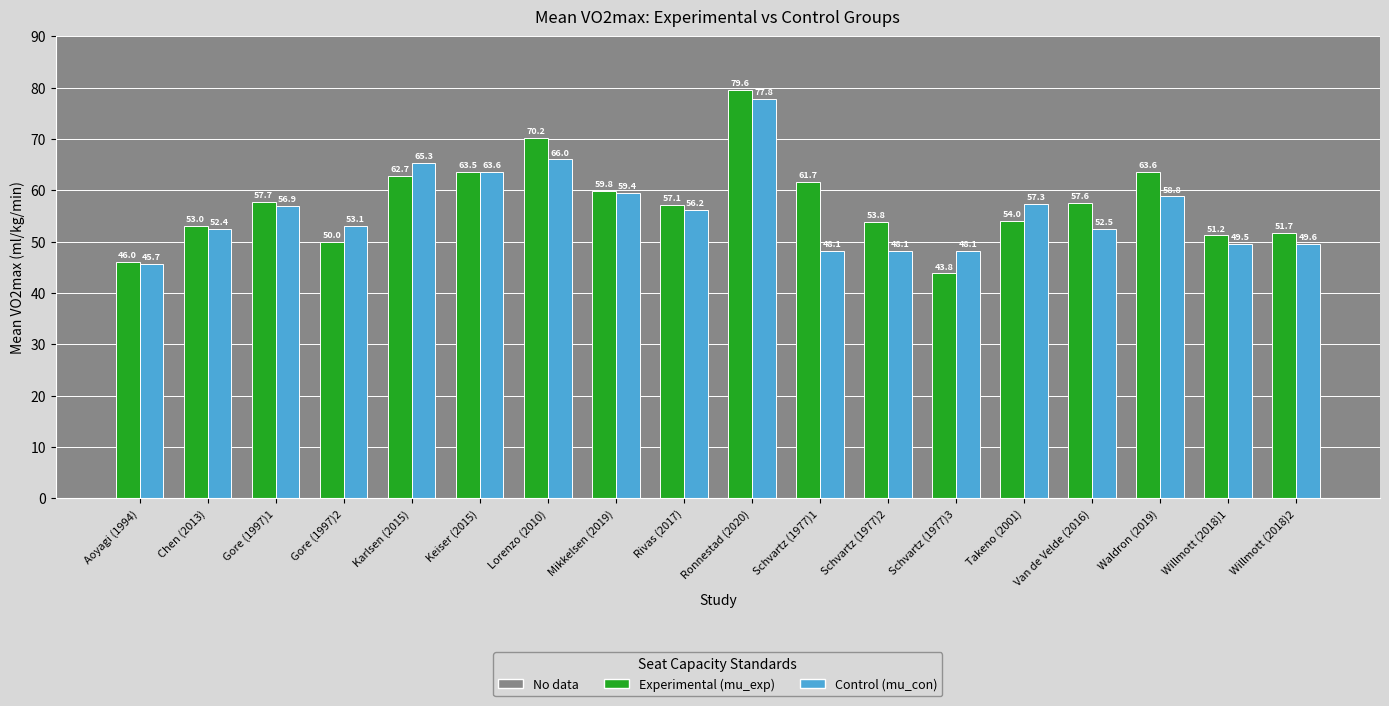

Reading left to right, list all the values displayed in this chart.

Experimental (mu_exp): Aoyagi (1994)=46.0	Chen (2013)=53.0	Gore (1997)1=57.7	Gore (1997)2=50.0	Karlsen (2015)=62.7	Keiser (2015)=63.5	Lorenzo (2010)=70.2	Mikkelsen (2019)=59.8	Rivas (2017)=57.1	Ronnestad (2020)=79.6	Schvartz (1977)1=61.7	Schvartz (1977)2=53.8	Schvartz (1977)3=43.8	Takeno (2001)=54.0	Van de Velde (2016)=57.6	Waldron (2019)=63.6	Willmott (2018)1=51.2	Willmott (2018)2=51.7
Control (mu_con): Aoyagi (1994)=45.7	Chen (2013)=52.4	Gore (1997)1=56.9	Gore (1997)2=53.1	Karlsen (2015)=65.3	Keiser (2015)=63.6	Lorenzo (2010)=66.0	Mikkelsen (2019)=59.4	Rivas (2017)=56.2	Ronnestad (2020)=77.8	Schvartz (1977)1=48.1	Schvartz (1977)2=48.1	Schvartz (1977)3=48.1	Takeno (2001)=57.3	Van de Velde (2016)=52.5	Waldron (2019)=58.8	Willmott (2018)1=49.5	Willmott (2018)2=49.6